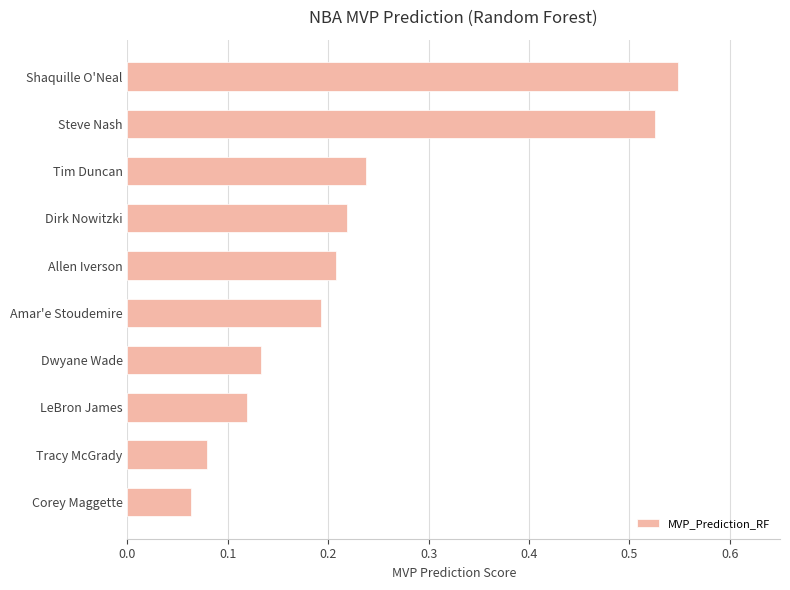

Rank the categories by value from highest to lowest.

Shaquille O'Neal, Steve Nash, Tim Duncan, Dirk Nowitzki, Allen Iverson, Amar'e Stoudemire, Dwyane Wade, LeBron James, Tracy McGrady, Corey Maggette